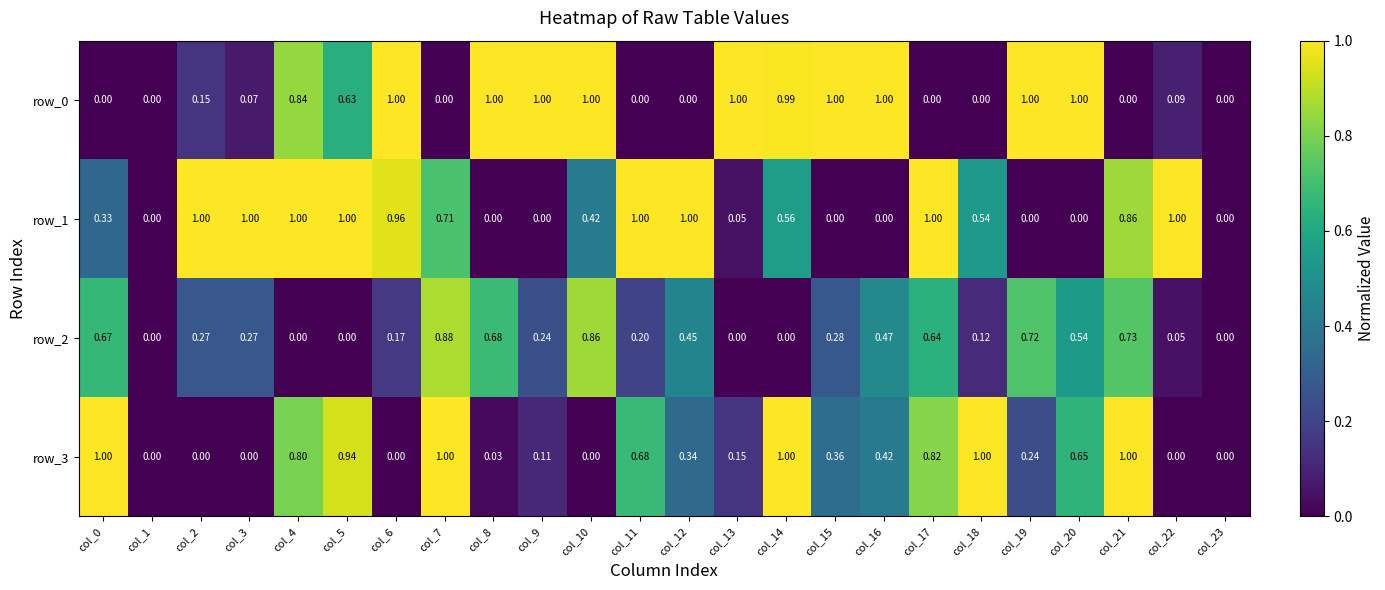

How many series are shown in this chart?

4